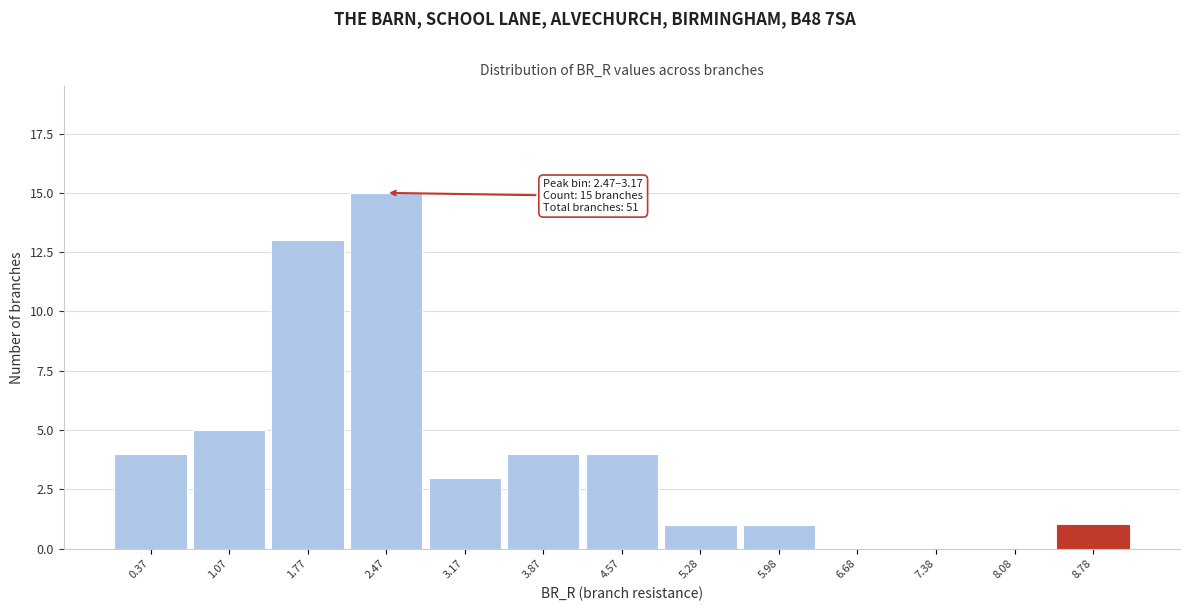

Reading left to right, extract all data points from this chart.

0.37=4	1.07=5	1.77=13	2.47=15	3.17=3	3.87=4	4.57=4	5.28=1	5.98=1	6.68=0	7.38=0	8.08=0	8.78=1